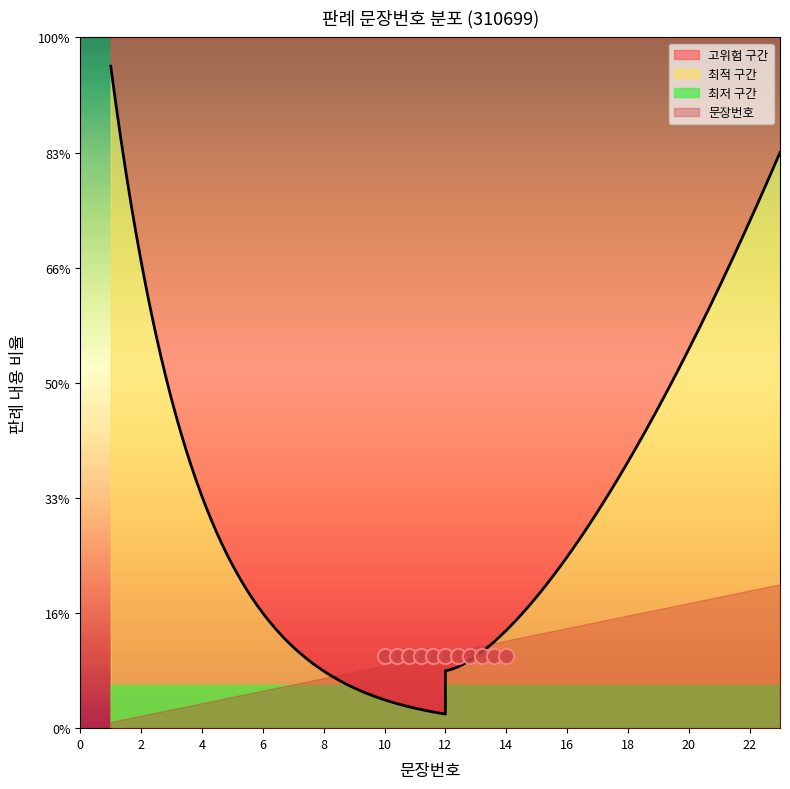

Which has a higher value, 23 or 12?

23